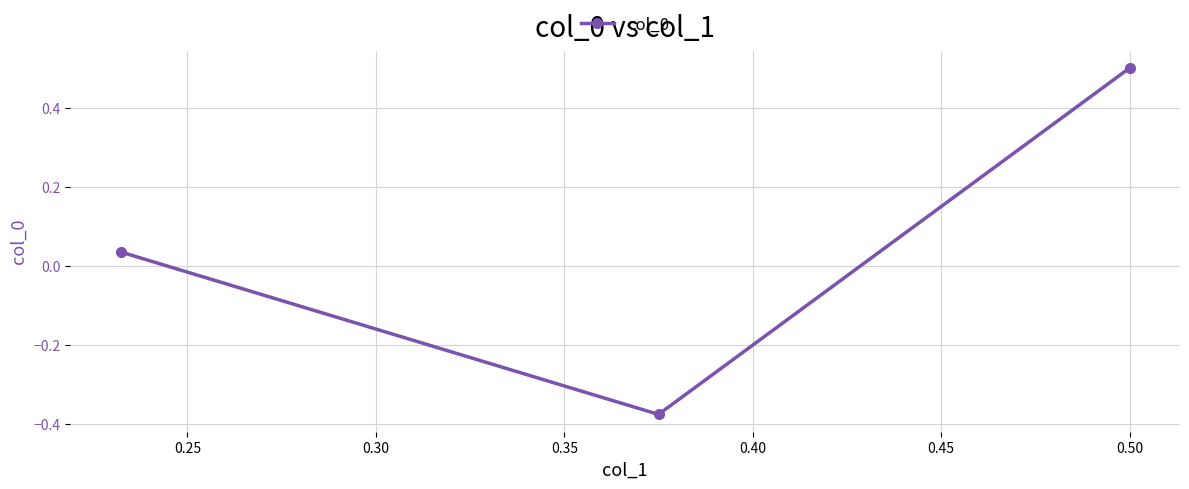

Does the chart have visible grid lines?

Yes